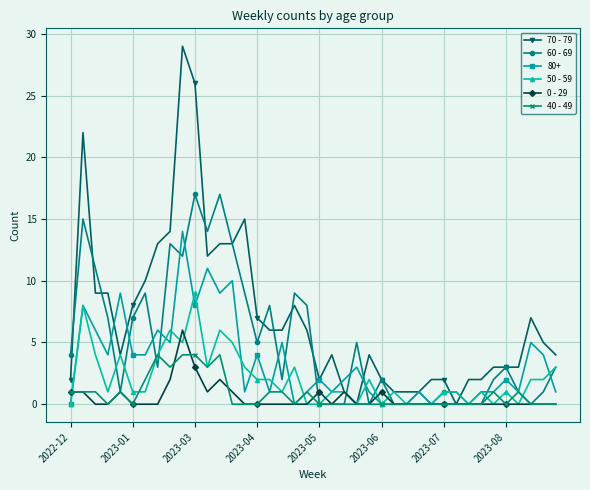

What is the highest value of the 70 - 79 series?

29